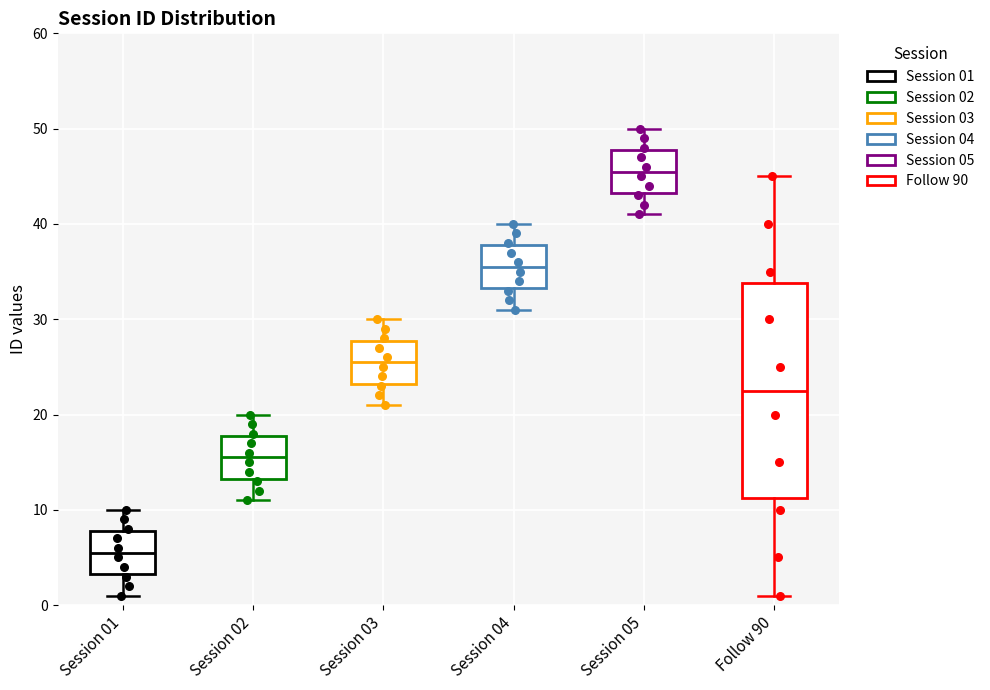

Where does the upper whisker of the box for Session 02 end on the y-axis? The values are not printed on the chart, so give them approximately, as read against the axis.

20